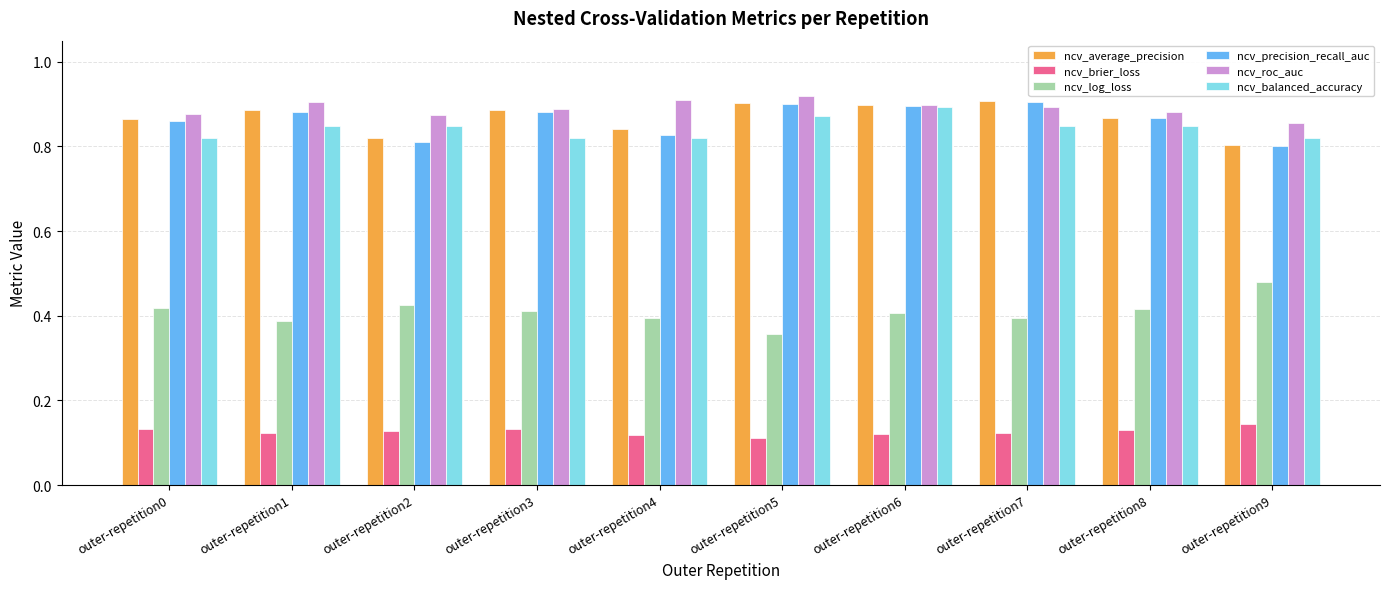

How many bars are there in total?

60